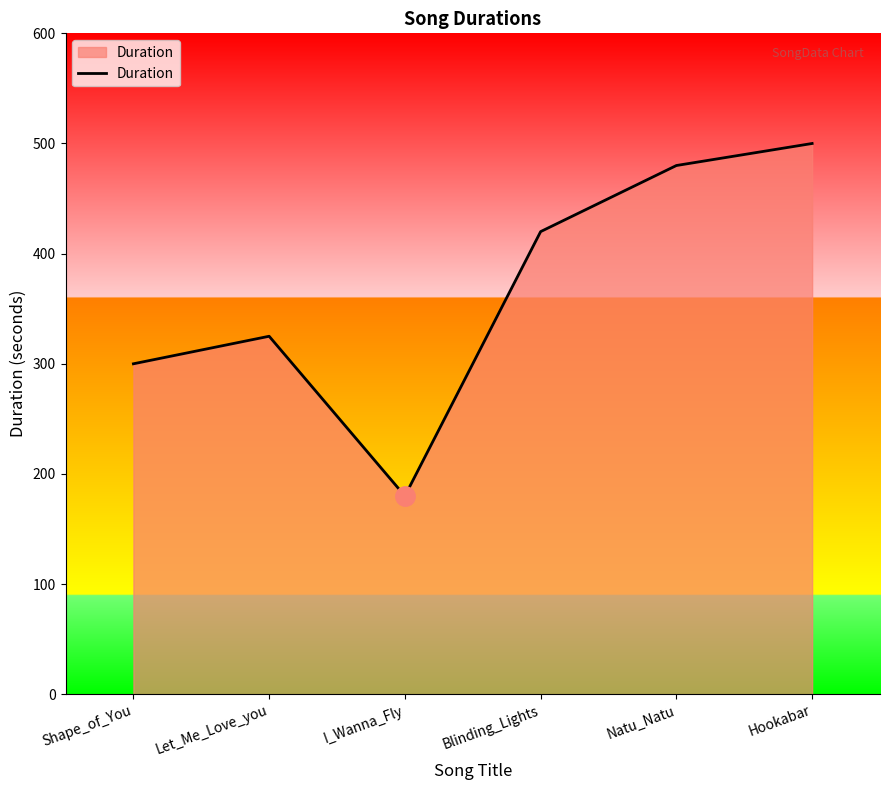

Reading left to right, transcribe all the data shown in this chart.

Shape_of_You=300	Let_Me_Love_you=325	I_Wanna_Fly=180	Blinding_Lights=420	Natu_Natu=480	Hookabar=500